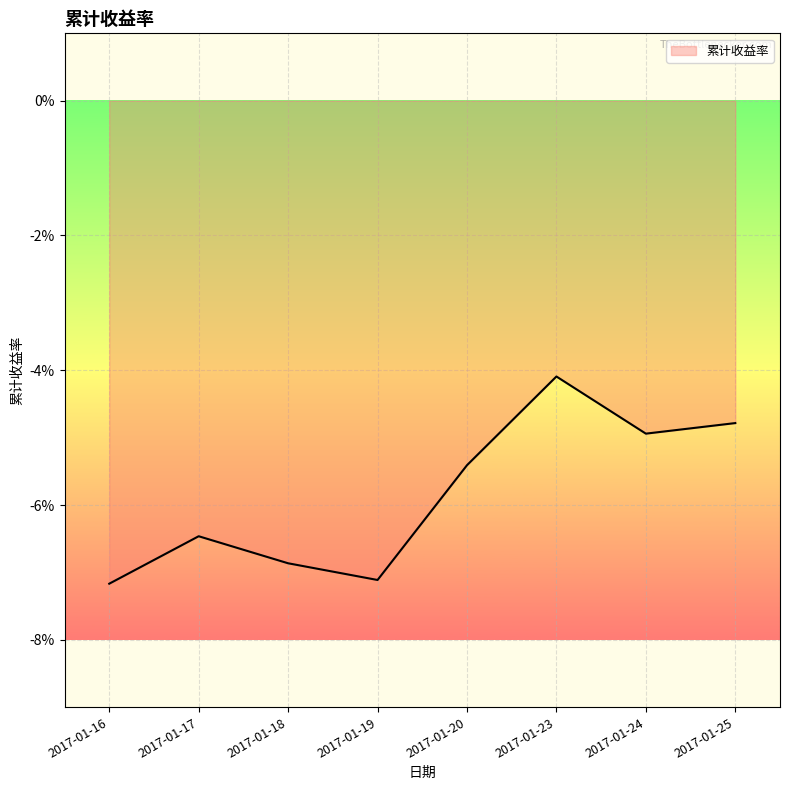

Rank the categories by value from lowest to highest.

2017-01-16, 2017-01-19, 2017-01-18, 2017-01-17, 2017-01-20, 2017-01-24, 2017-01-25, 2017-01-23